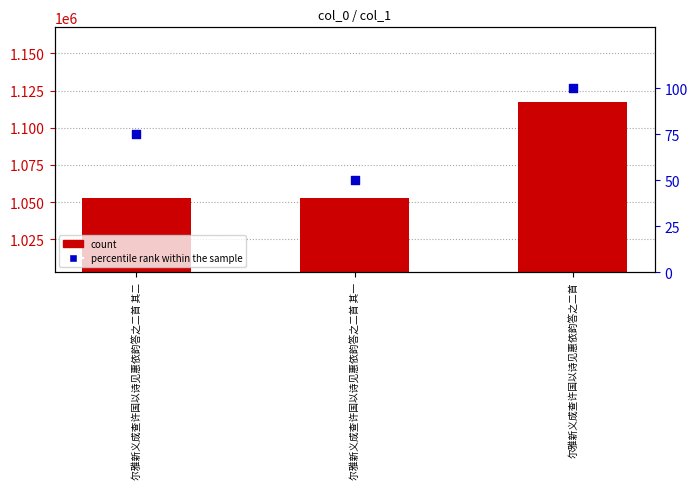

Is the value of percentile rank within the sample at 尔雅新义成查许国以诗见惠依韵答之二首 其一 greater than the value of count at 尔雅新义成查许国以诗见惠依韵答之二首 其二?

No